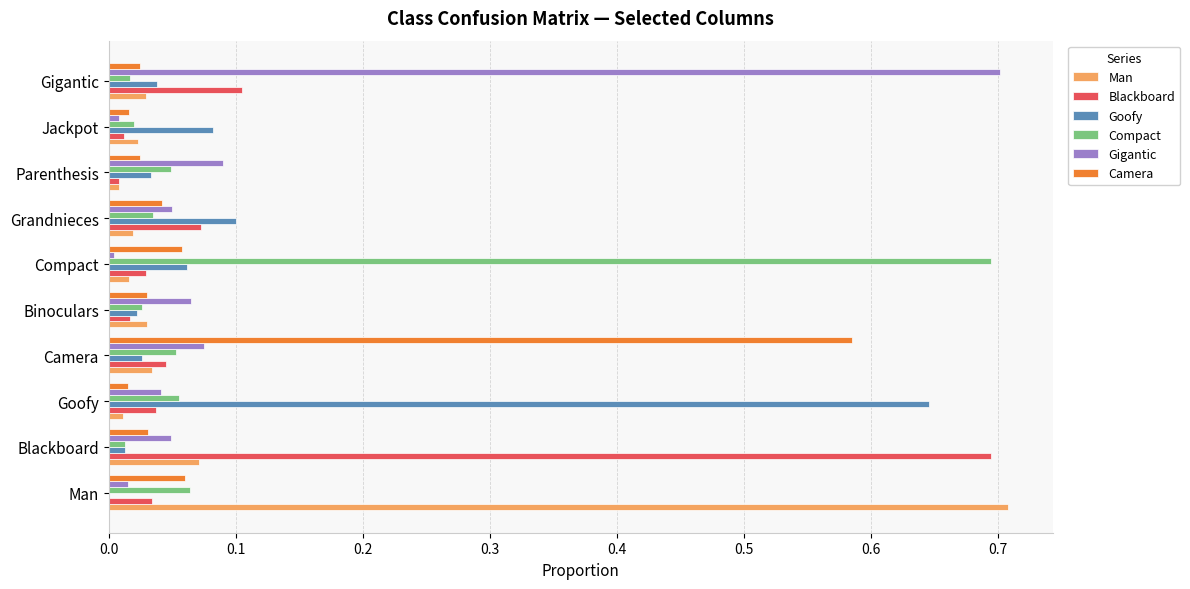

Which category has the highest value in the Man series?

Man